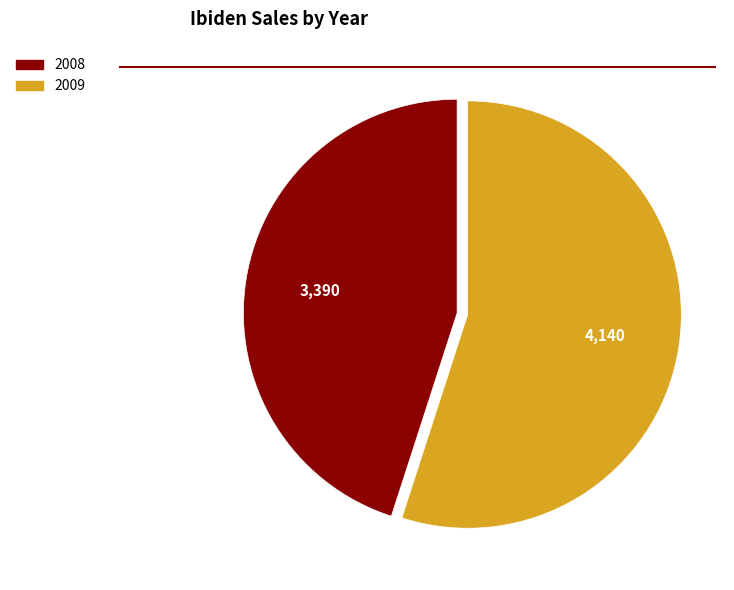

Rank the categories by value from lowest to highest.

2008, 2009